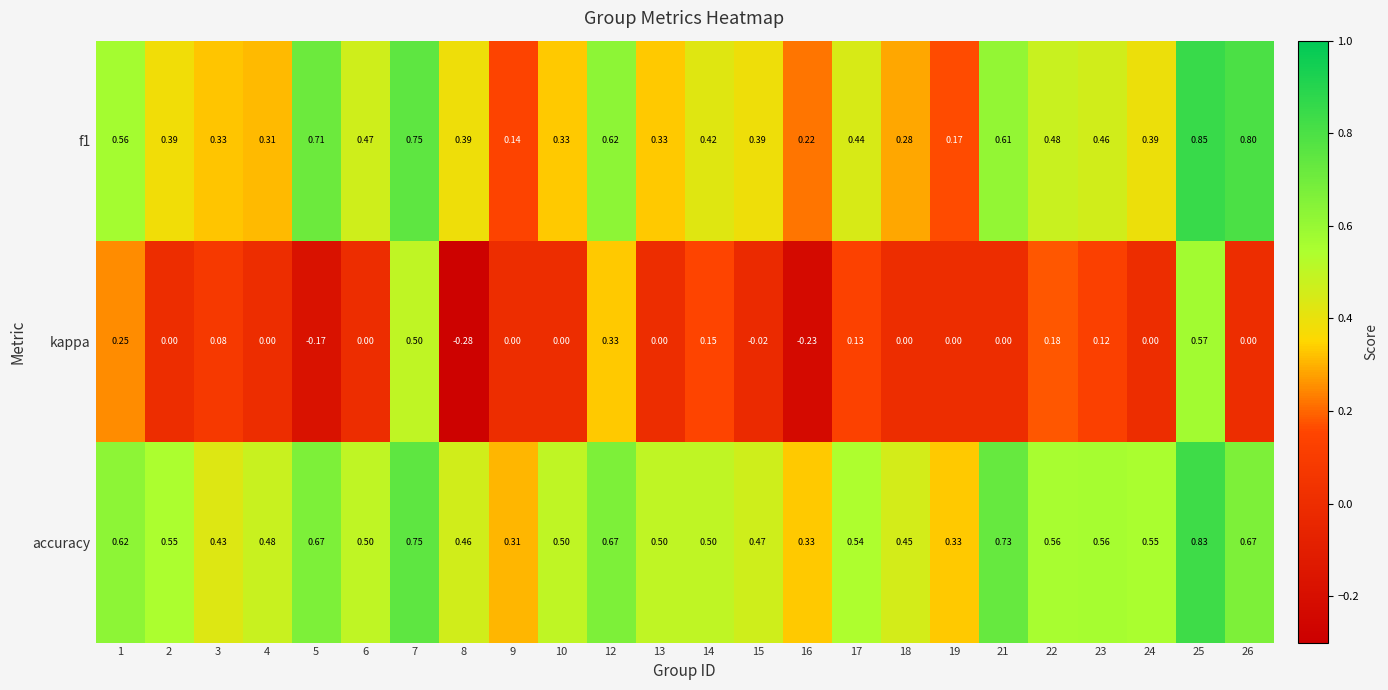

Is the value of accuracy at 2 greater than the value of f1 at 25?

No